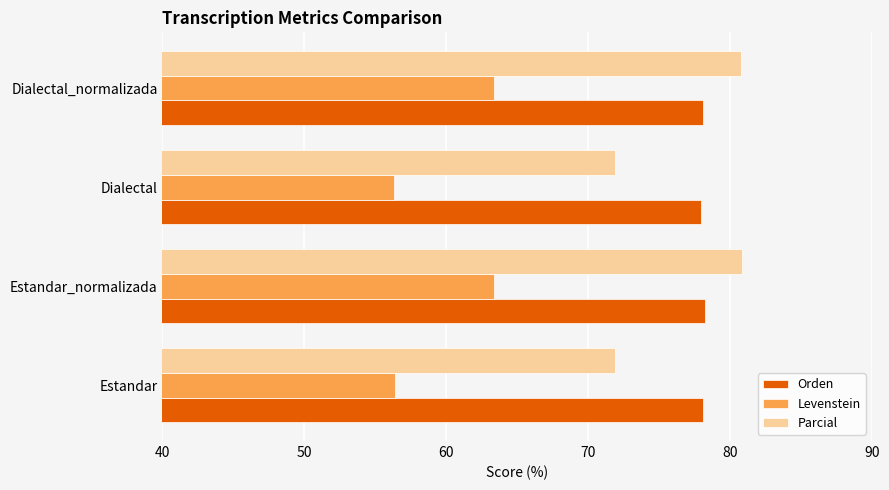

True or false: Orden has a value of 78.1 at Estandar.

True